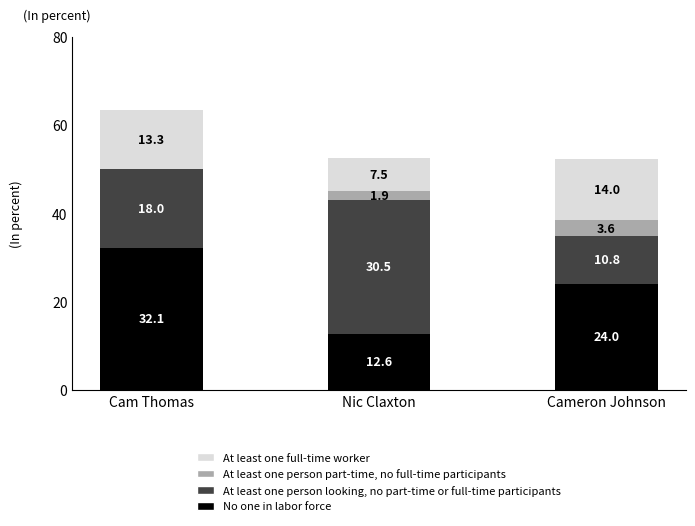

Count the number of categories in the chart.

3